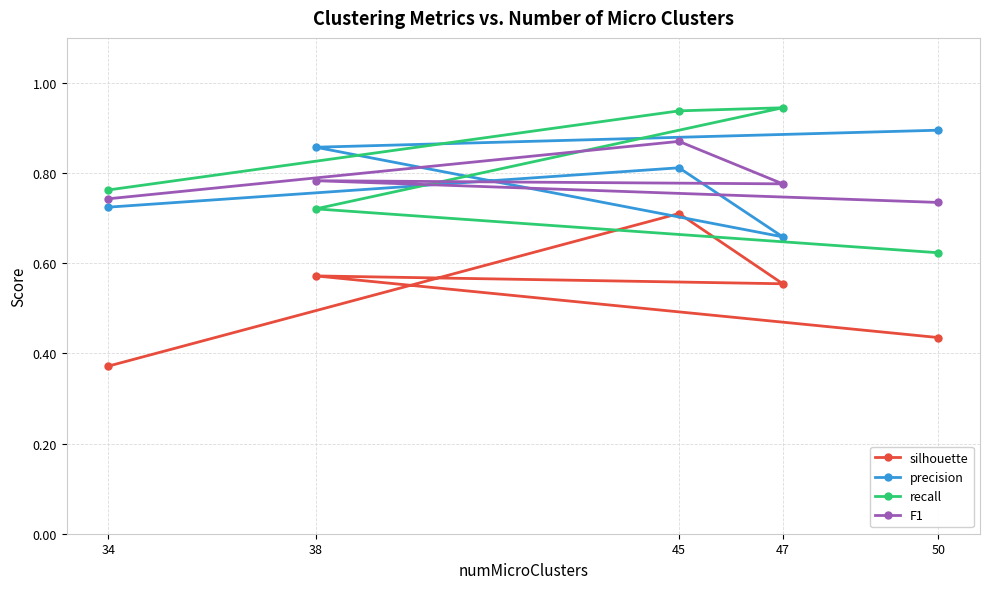

What is the total value across all series at 45?

3.3